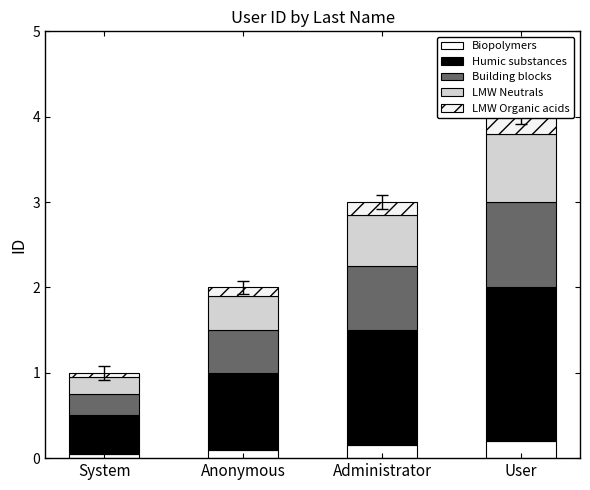

How many bars are there in each group?

5